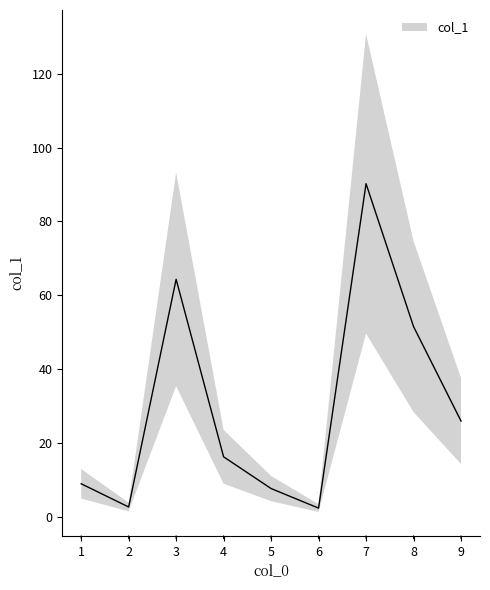

What is the change in value from 2 to 7?

+87.6